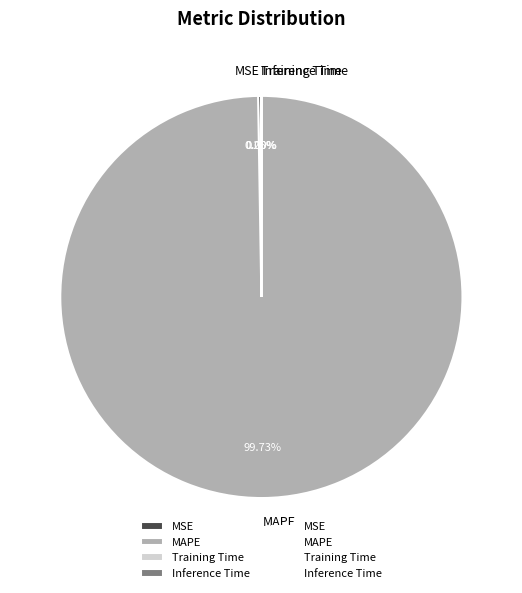

Which category has the biggest portion of the pie?

MAPE